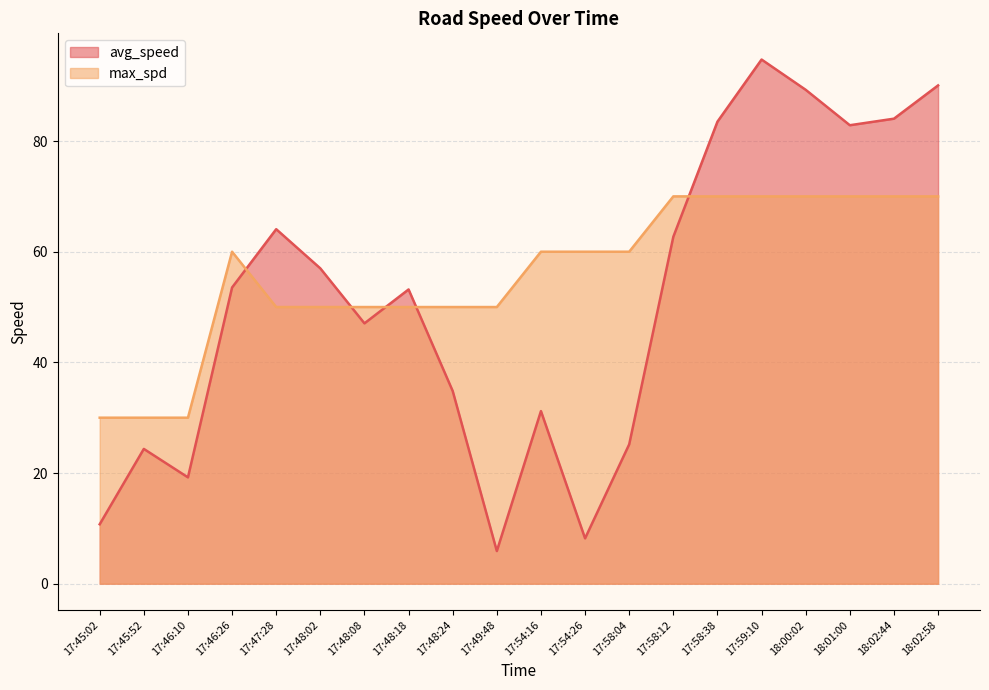

Reading left to right, what are all the values shown in this chart?

avg_speed: 17:45:02=10.7	17:45:52=24.4	17:46:10=19.2	17:46:26=53.5	17:47:28=64.1	17:48:02=57.0	17:48:08=47.1	17:48:18=53.2	17:48:24=34.8	17:49:48=5.9	17:54:16=31.2	17:54:26=8.2	17:58:04=25.2	17:58:12=62.7	17:58:38=83.5	17:59:10=94.7	18:00:02=89.3	18:01:00=82.9	18:02:44=84.0	18:02:58=90.1
max_spd: 17:45:02=30.0	17:45:52=30.0	17:46:10=30.0	17:46:26=60.0	17:47:28=50.0	17:48:02=50.0	17:48:08=50.0	17:48:18=50.0	17:48:24=50.0	17:49:48=50.0	17:54:16=60.0	17:54:26=60.0	17:58:04=60.0	17:58:12=70.0	17:58:38=70.0	17:59:10=70.0	18:00:02=70.0	18:01:00=70.0	18:02:44=70.0	18:02:58=70.0